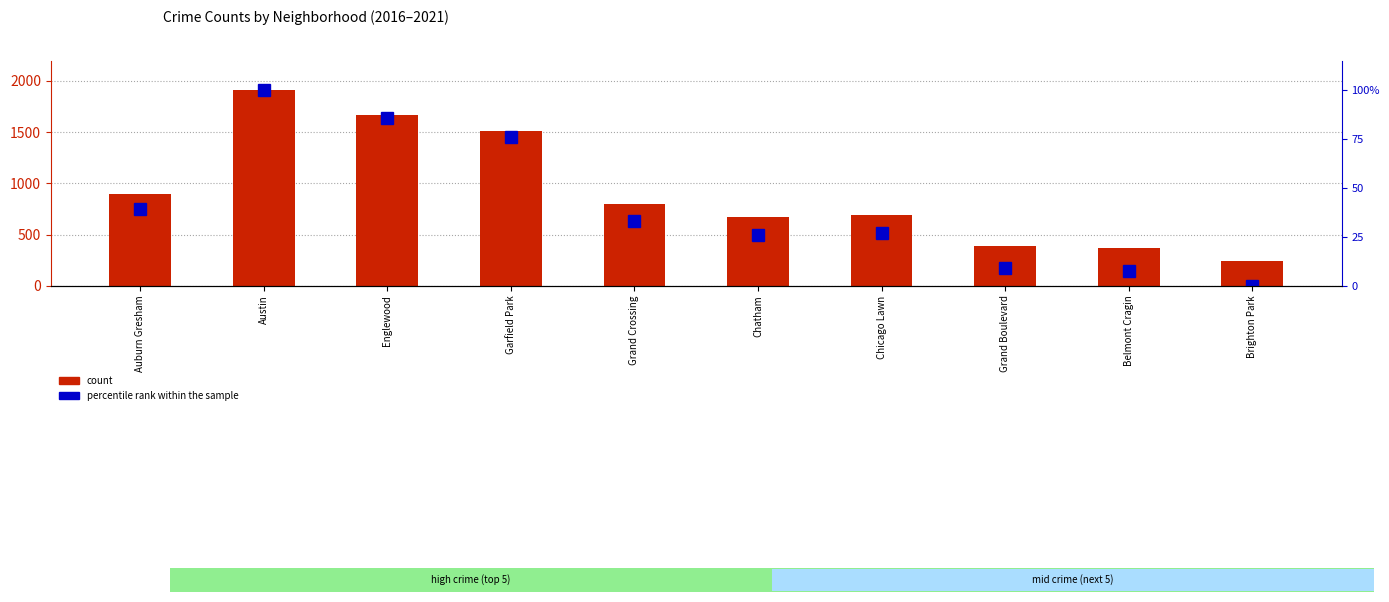

Reading left to right, transcribe all the data shown in this chart.

count: Auburn Gresham=898.0	Austin=1911.0	Englewood=1671.0	Garfield Park=1507.0	Grand Crossing=795.0	Chatham=670.0	Chicago Lawn=691.0	Grand Boulevard=388.0	Belmont Cragin=368.0	Brighton Park=239.0
percentile rank within the sample: Auburn Gresham=39.4	Austin=100.0	Englewood=85.6	Garfield Park=75.8	Grand Crossing=33.3	Chatham=25.8	Chicago Lawn=27.0	Grand Boulevard=8.9	Belmont Cragin=7.7	Brighton Park=0.0